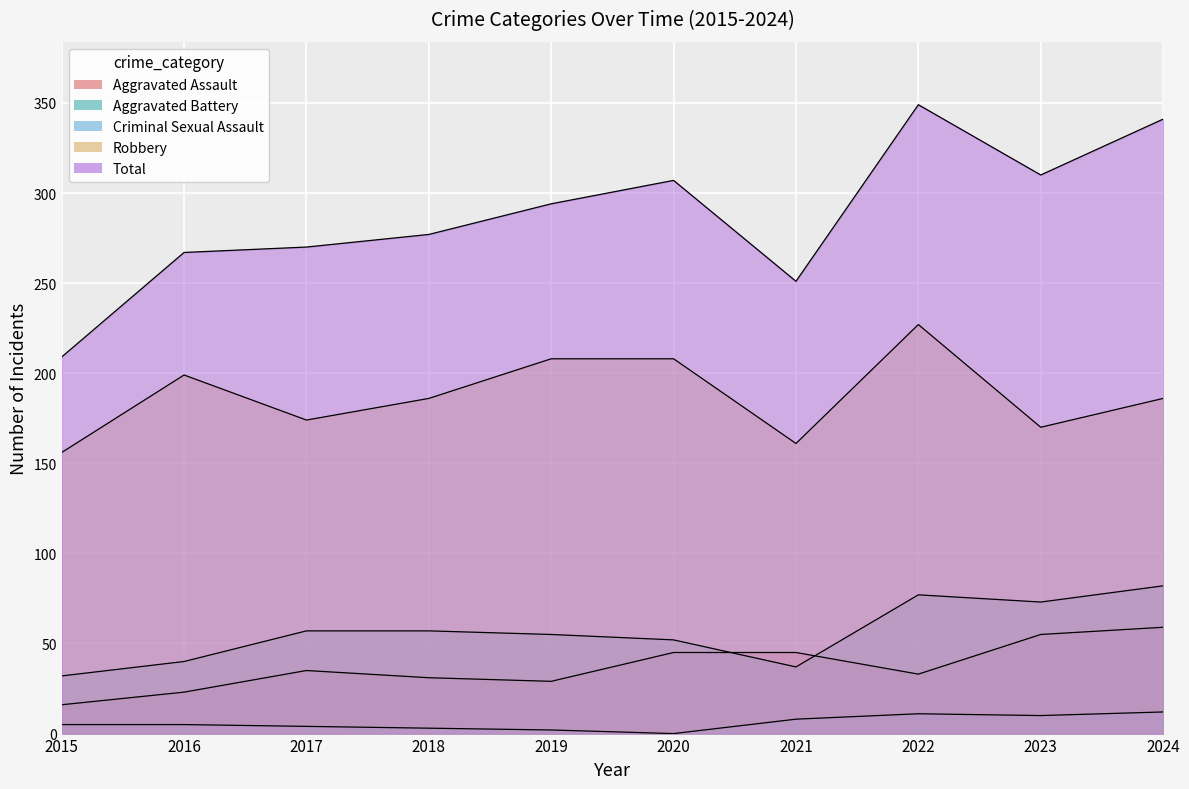

What is the sum of the Aggravated Assault values at 2020 and 2017?

80